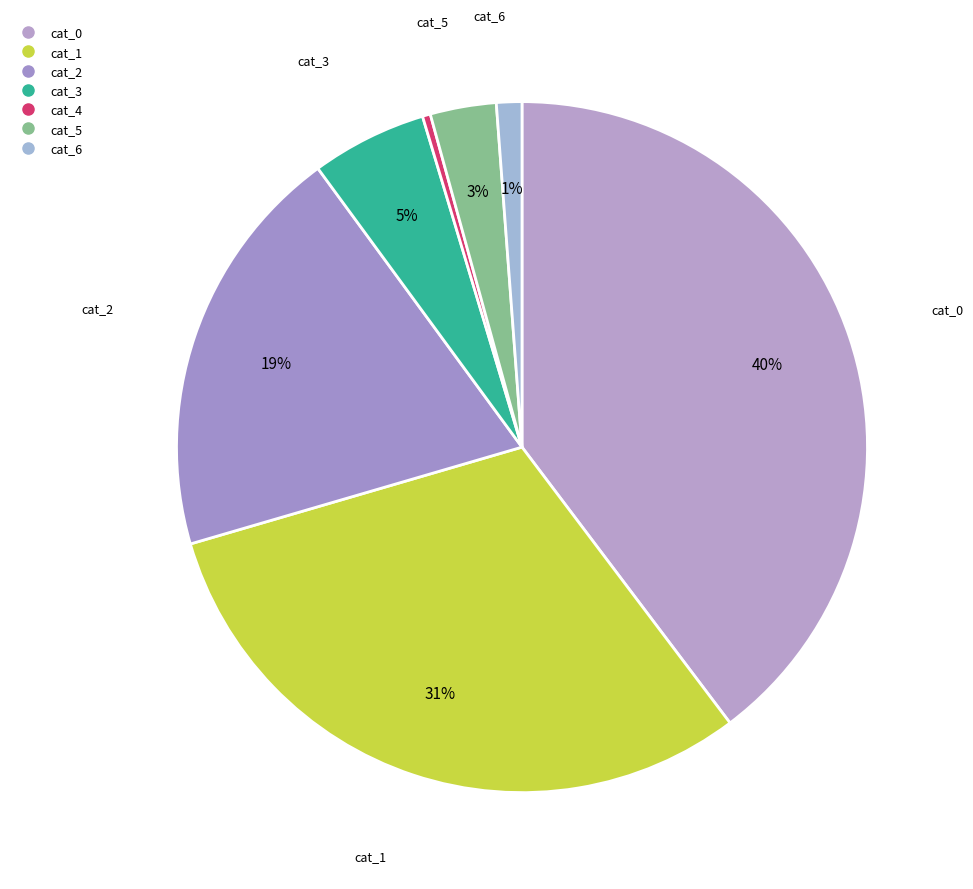

To the nearest percent, what is the difference between the largest and smallest slice percentages?

39%